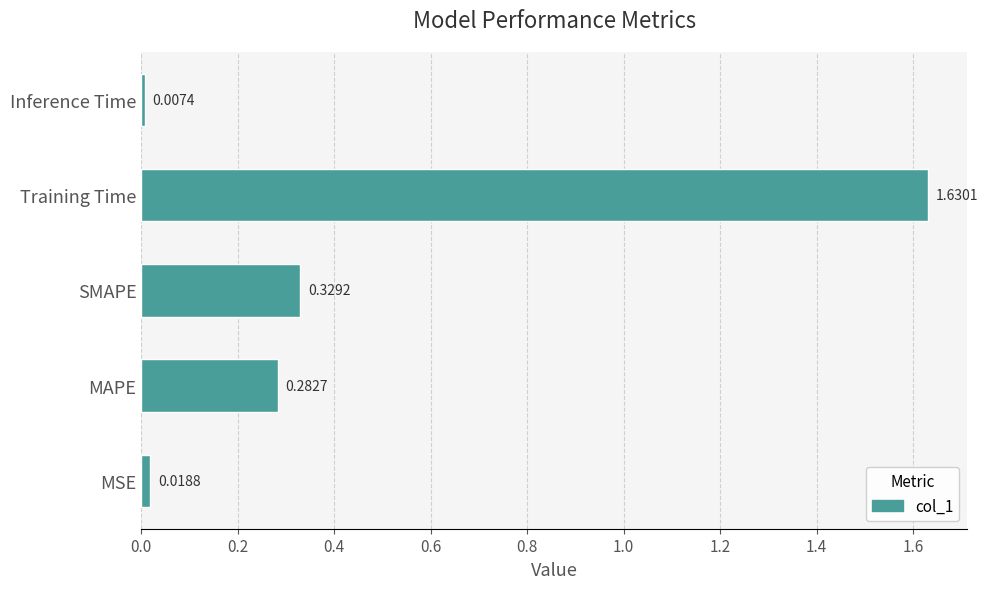

Count the number of categories in the chart.

5